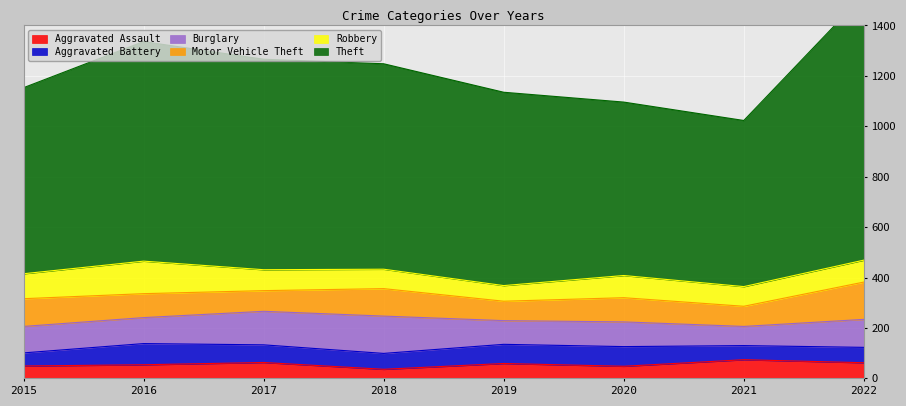

How many values in the Aggravated Assault series exceed 59?

3